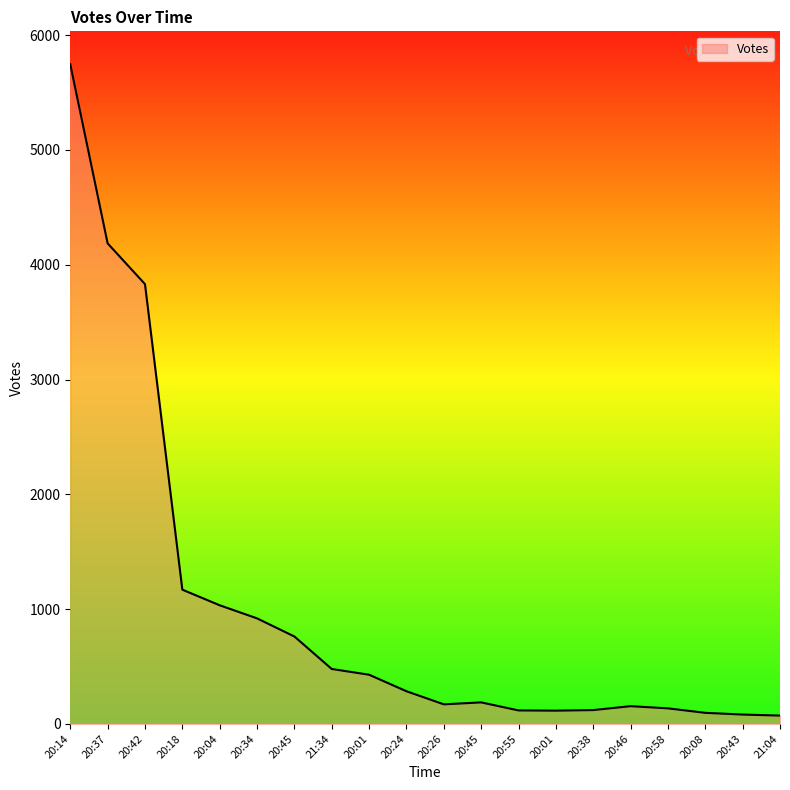

How many interior local valleys (lower than both neighbors) does the data have?

2